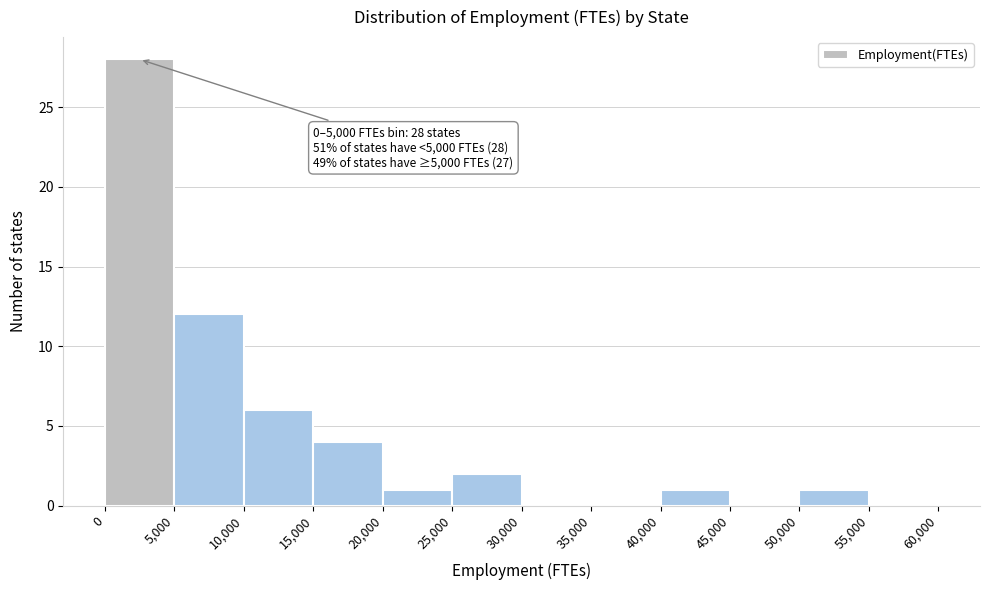

Over which range of the x-axis is the bar tallest?

0 to 5,000